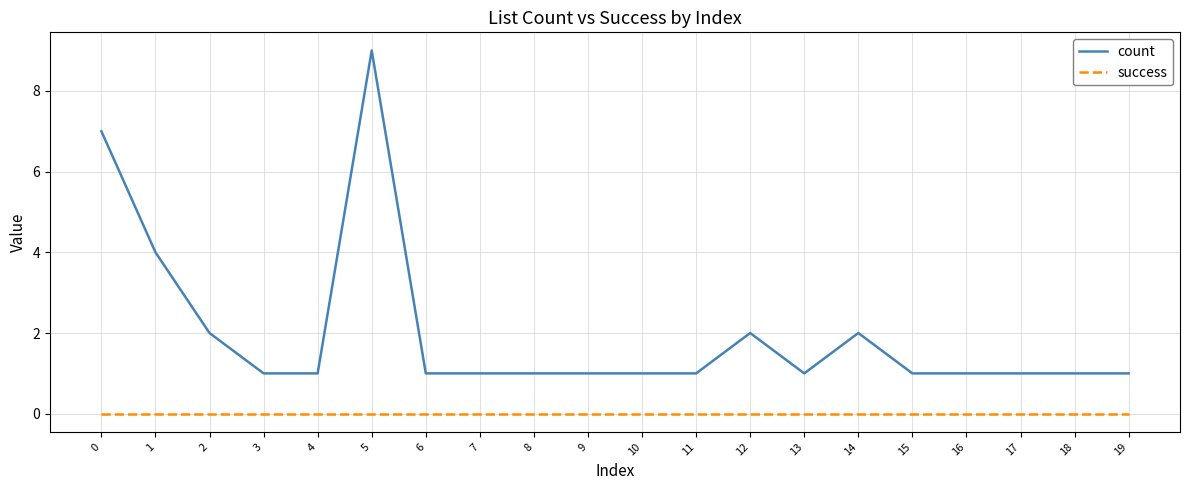

True or false: count has more than 0 points higher than both neighbors.

True